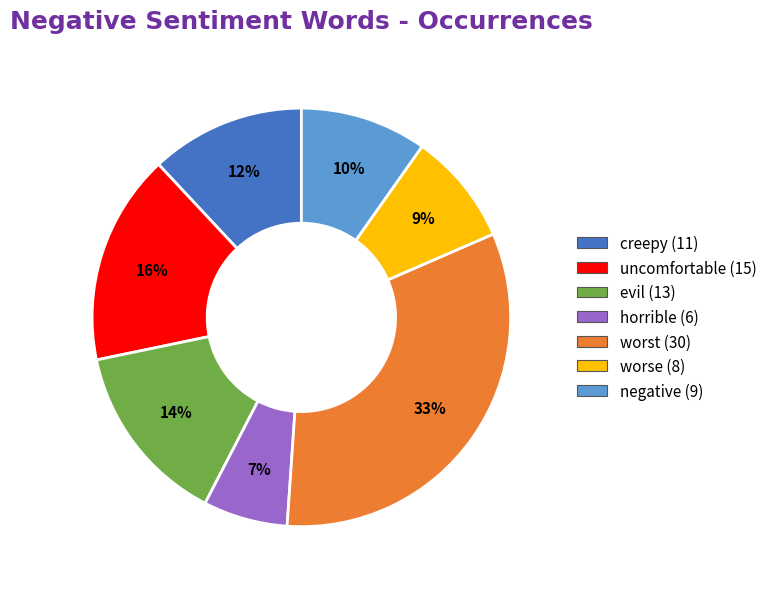

To the nearest percent, what is the difference between the negative and worst slice percentages?

23%